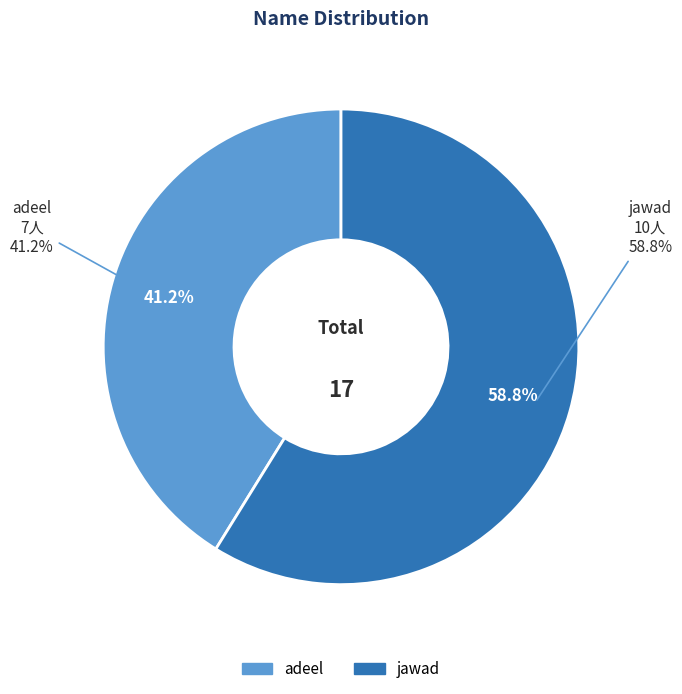

How many segments does this pie chart have?

2